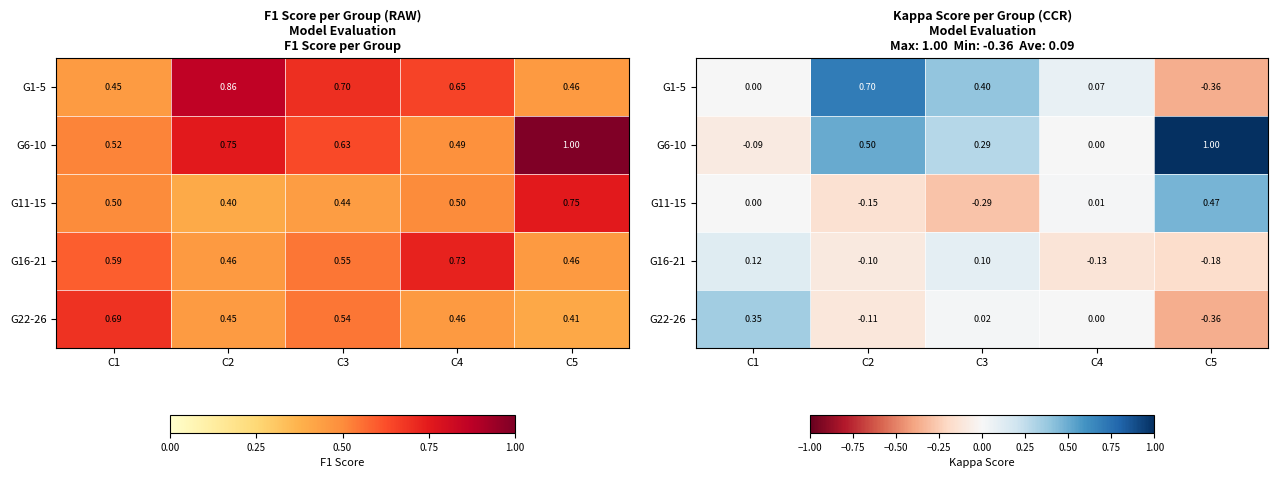

How many values in the G1-5 series exceed 0?

3